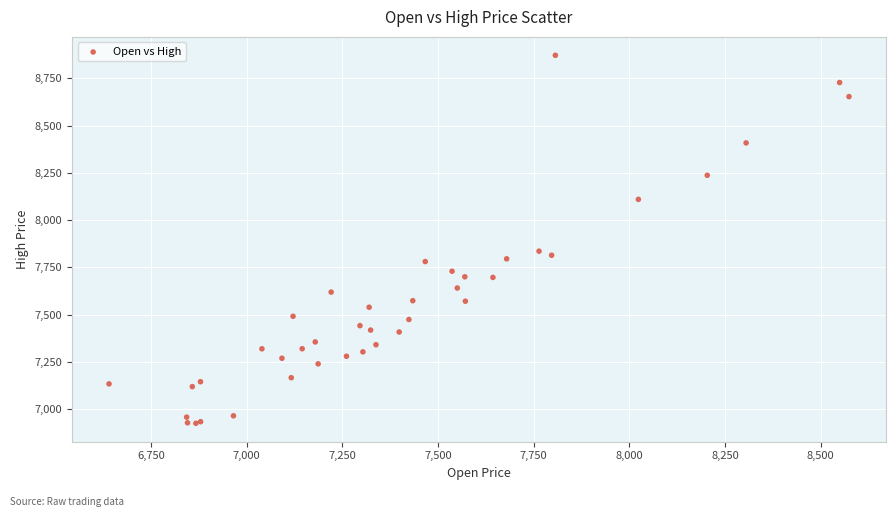

What Y value in the scatter plot is closest to 7898?

7836.1